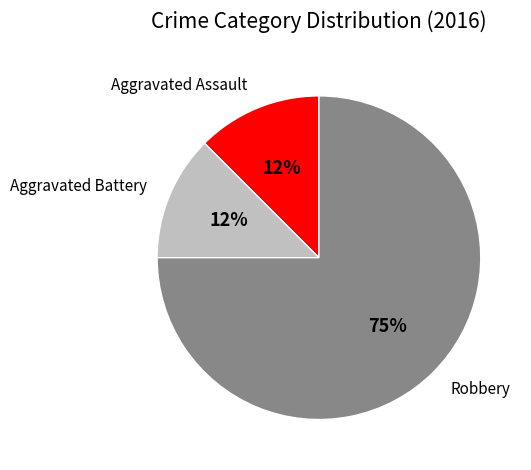

Which category accounts for the majority?

Robbery